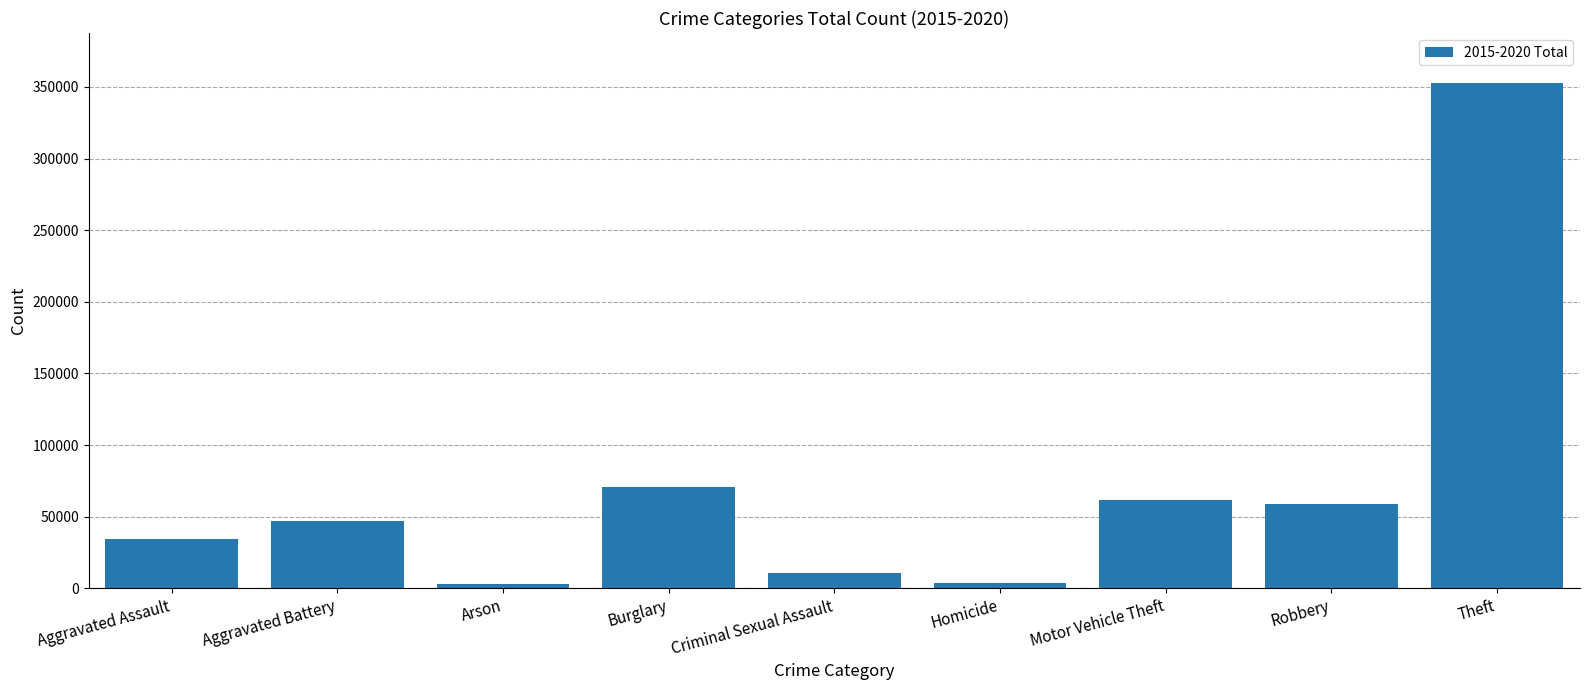

What is the smallest value displayed?

2745